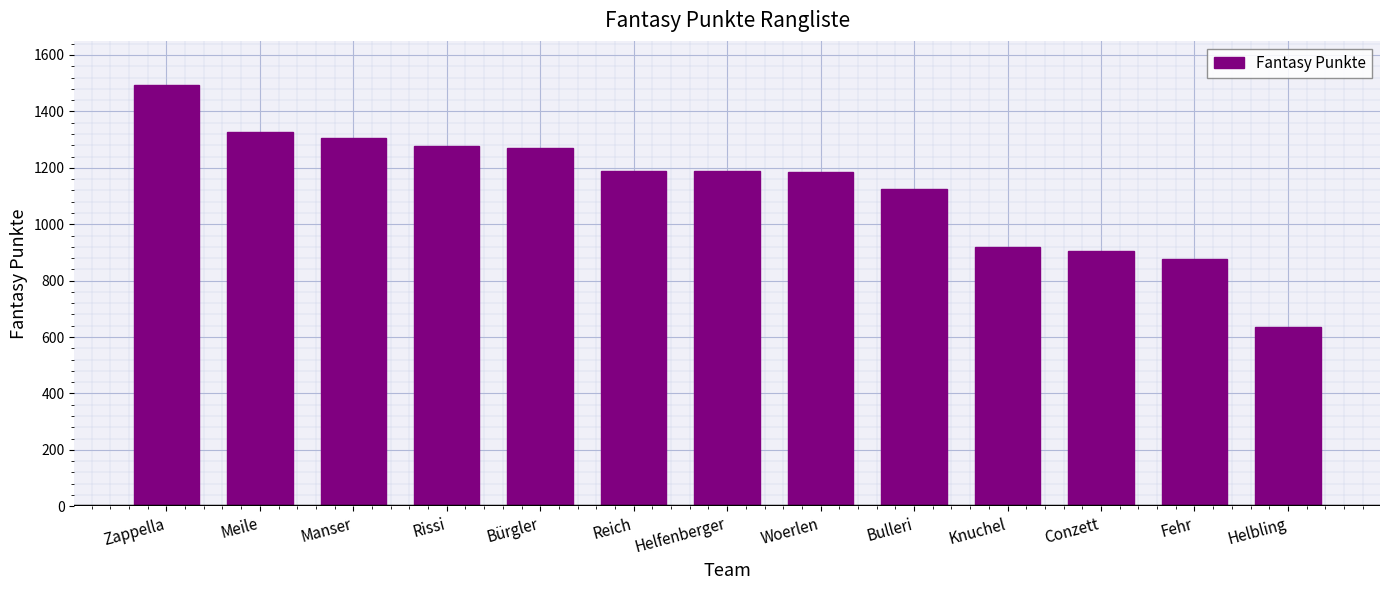

What is the change in value from Bürgler to Woerlen?

-85